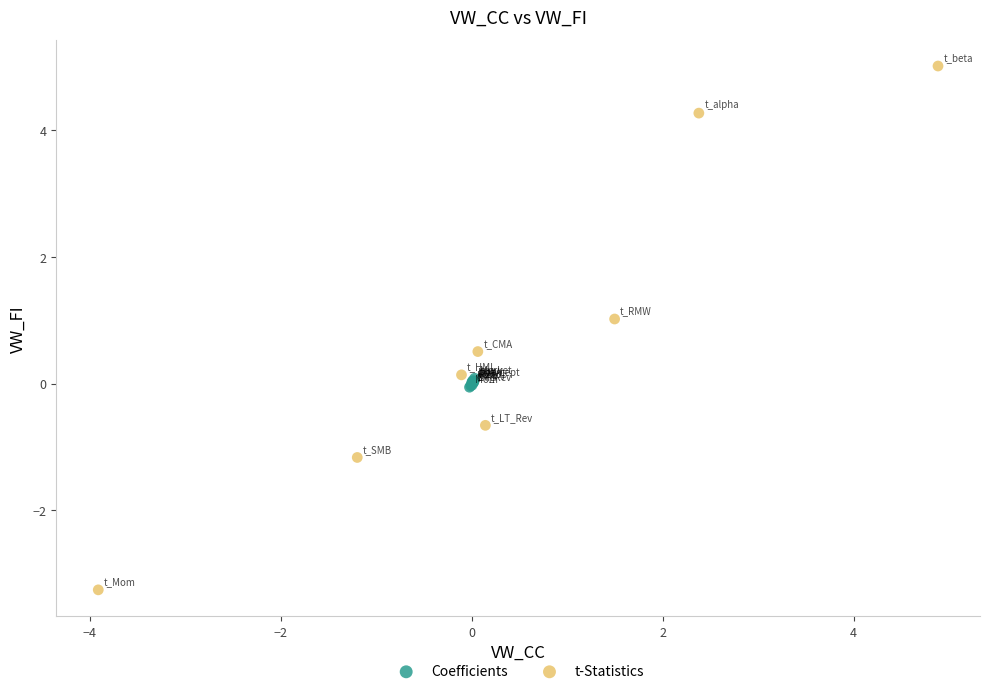

Which series contains the highest Y value?

t-Statistics